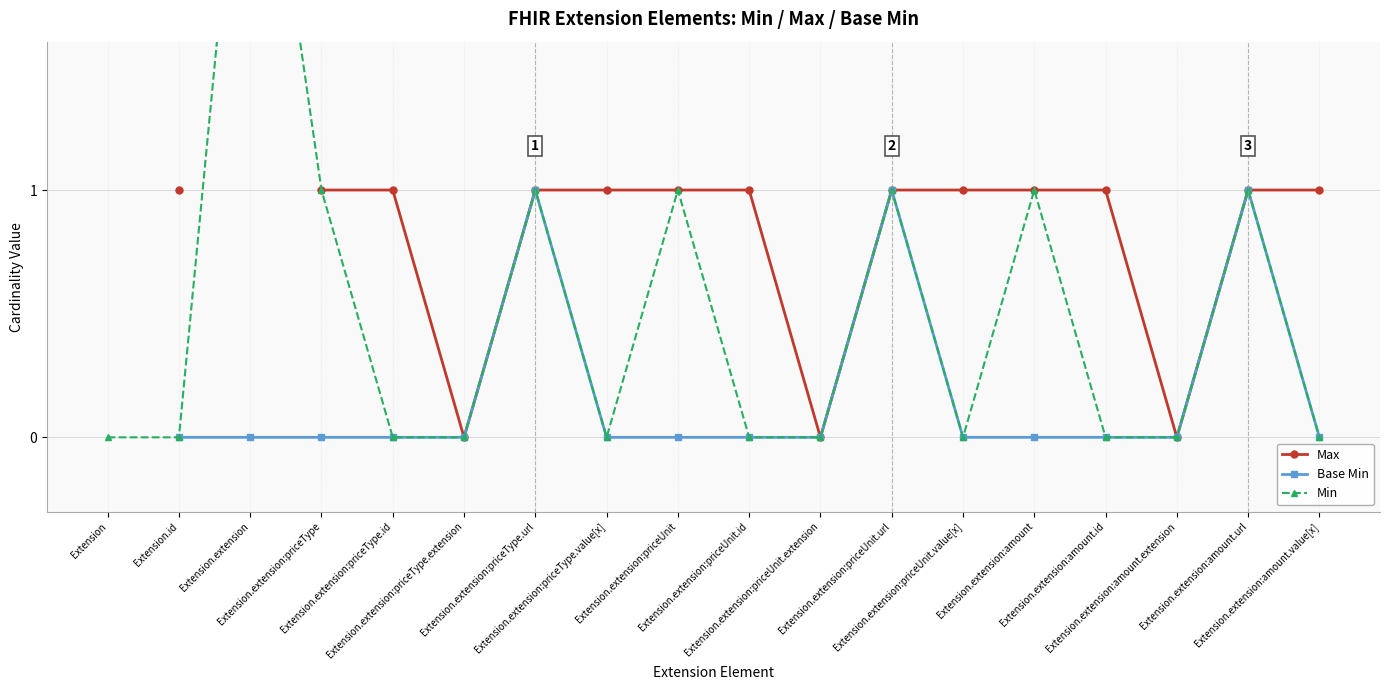

How many data points in Base Min are above 0?

3